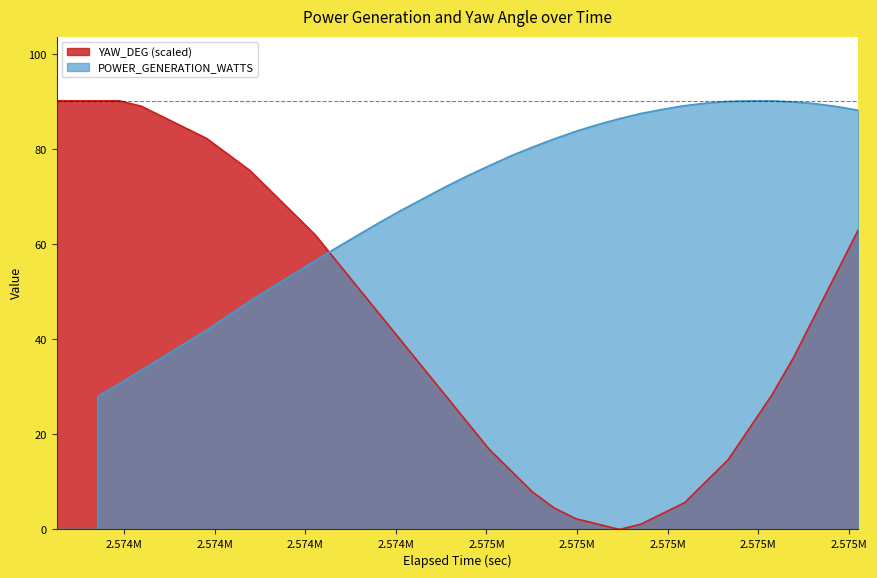

List the labels in order of YAW_DEG value, largest first.

2573313.609858, 2573373.609858, 2573417.365019, 2573427.089353, 2573427.089988, 2573487.089988, 2573547.089988, 2573607.089988, 2573667.089988, 2573727.089988, 2573787.089988, 2573847.089988, 2573907.089988, 2573967.089988, 2575527.089988, 2574027.089988, 2574087.089988, 2575467.089988, 2574147.089988, 2574207.089988, 2575407.089988, 2574267.089988, 2575347.089988, 2574327.089988, 2574387.089988, 2575287.089988, 2574447.089988, 2575227.089988, 2574507.089988, 2575167.089988, 2574567.089988, 2575107.089988, 2574627.089988, 2575047.089988, 2574687.089988, 2574987.089988, 2574747.089988, 2574807.089988, 2574927.089988, 2574867.089988